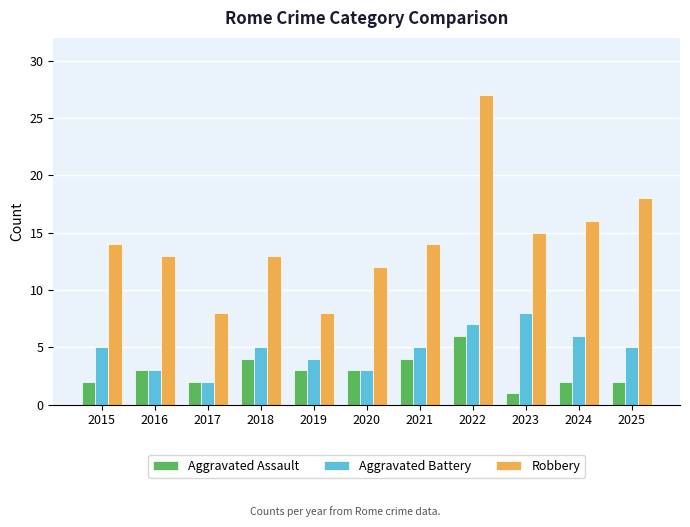

What is the approximate value of Aggravated Battery at 2023?

8